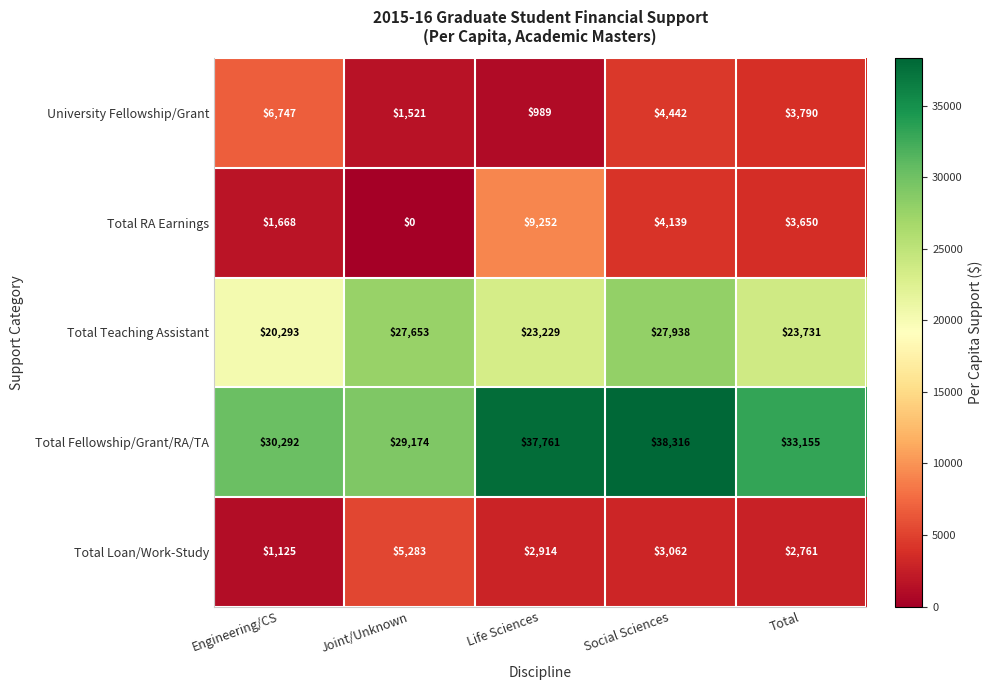

At Engineering/CS, list the series in order from smallest to largest.

Total Loan/Work-Study, Total RA Earnings, University Fellowship/Grant, Total Teaching Assistant, Total Fellowship/Grant/RA/TA